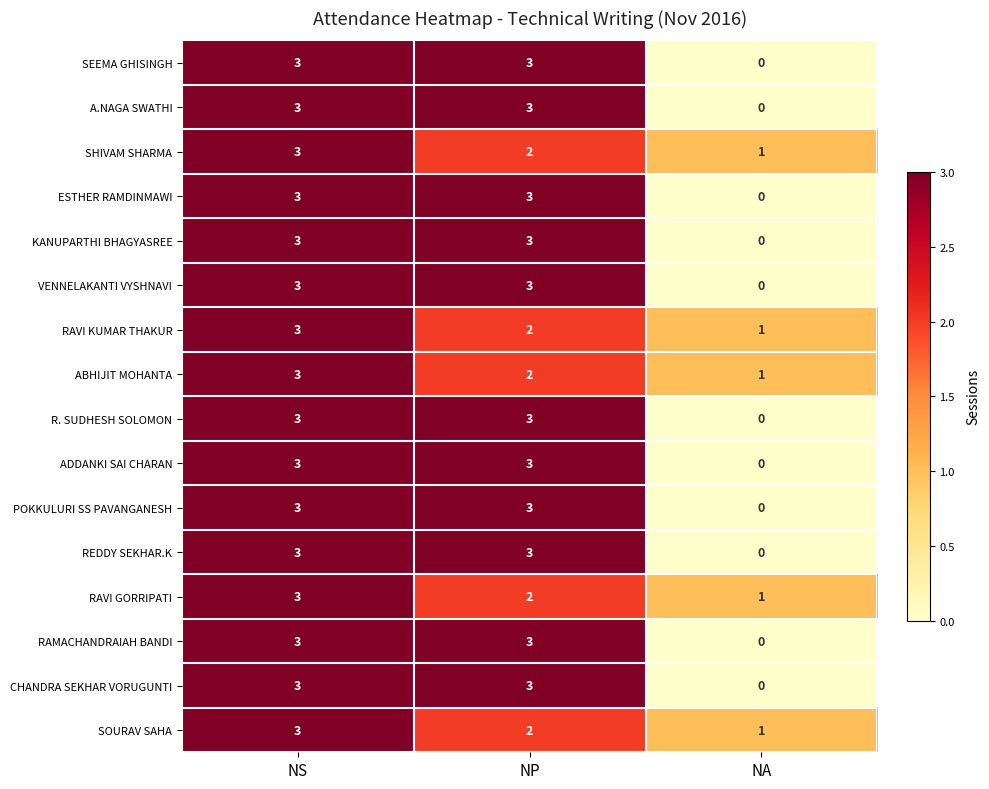

Which category has the lowest value across all series?

NA